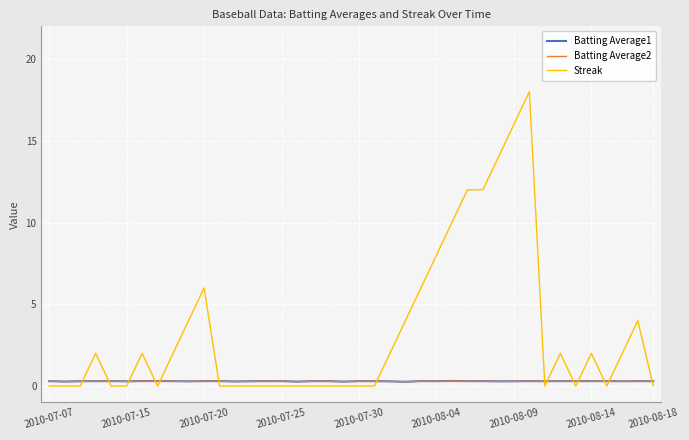

What is the maximum value shown in the chart?

18.0